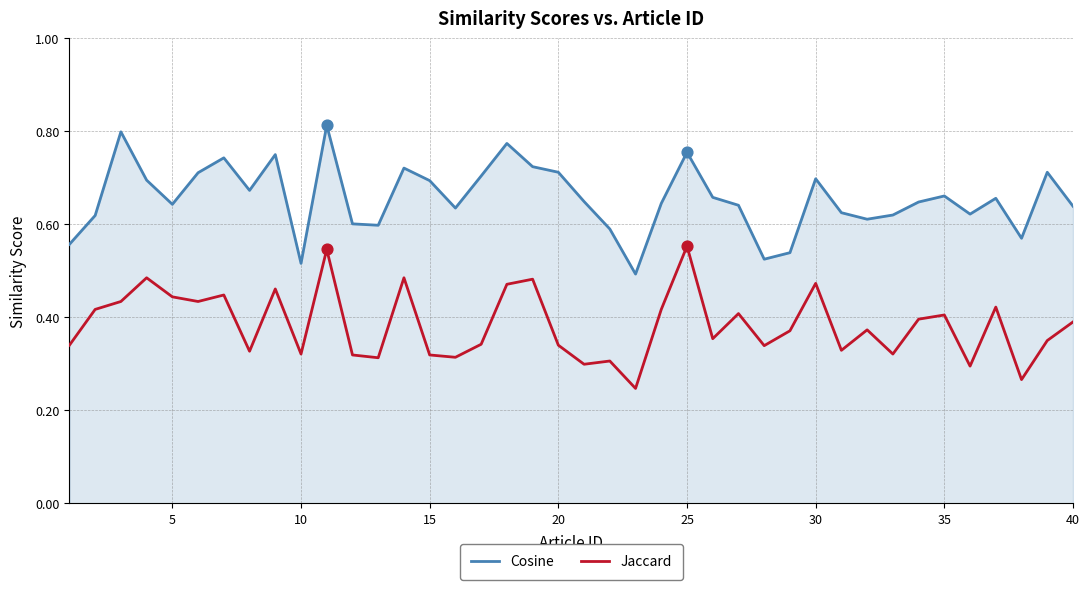

True or false: Jaccard and Cosine cross at least once.

False